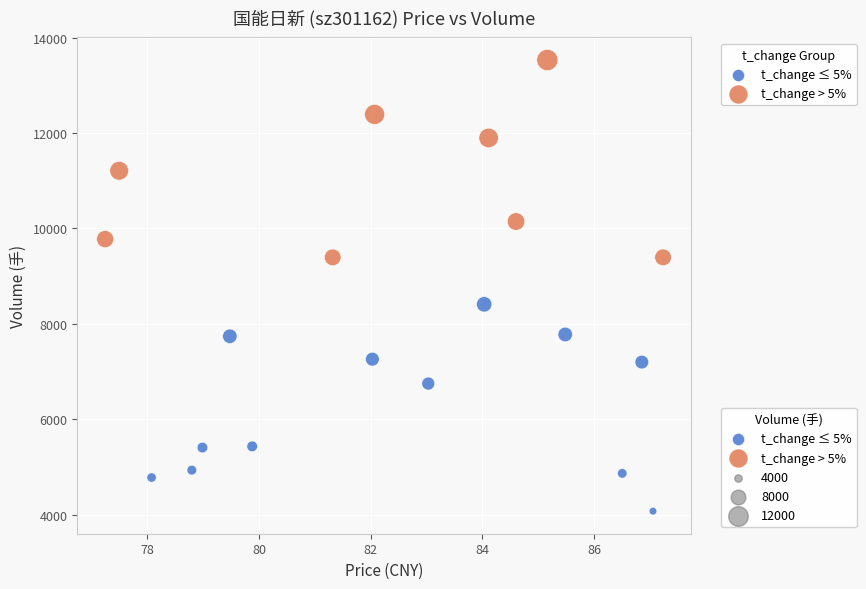

Which series reaches the maximum Y coordinate?

t_change > 5%